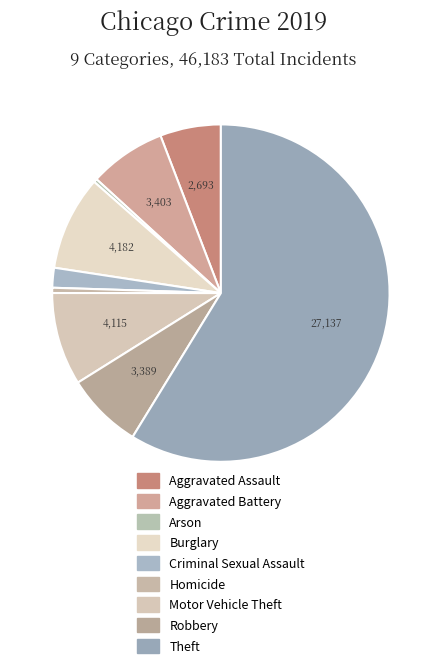

How many slices are in this pie chart?

9